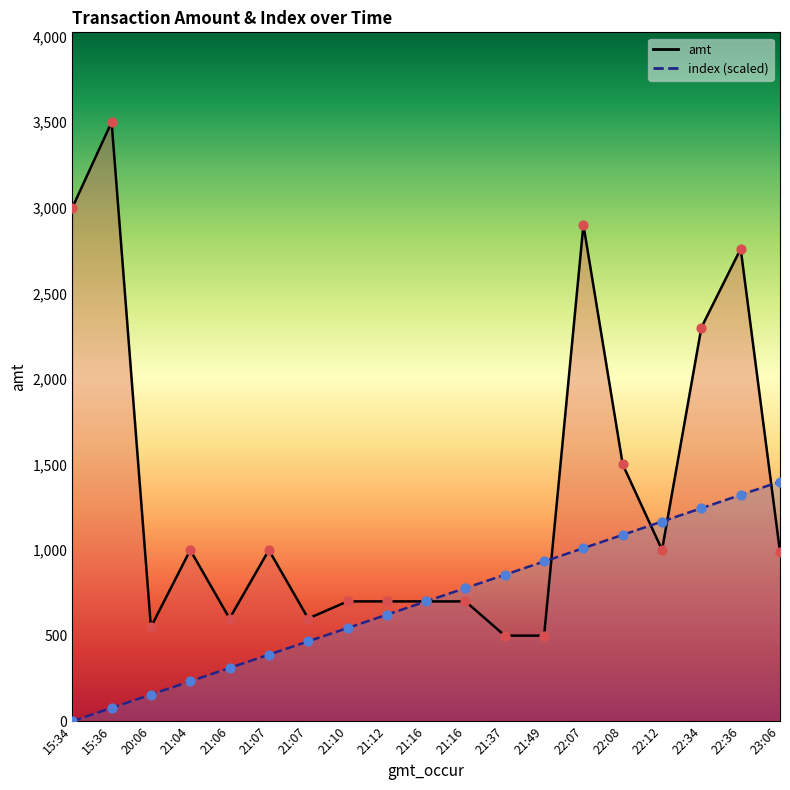

What is the total value across all series at 22:07?

3911.1